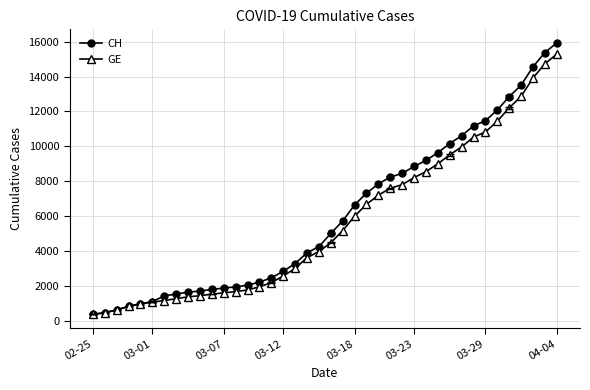

What is the minimum value for GE?

375